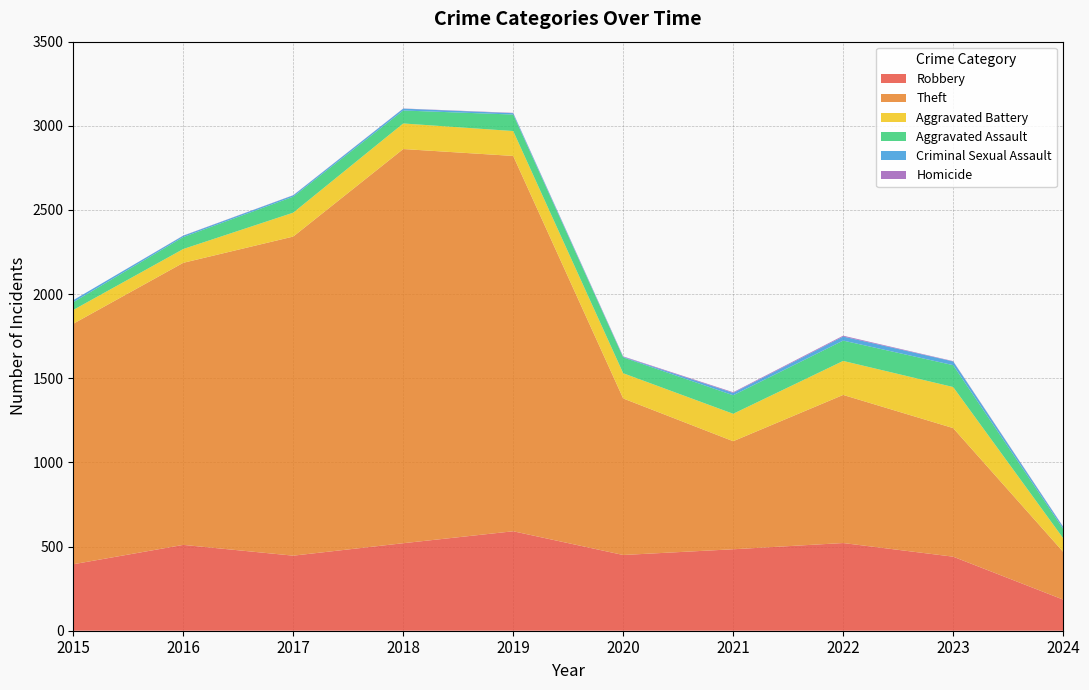

Reading left to right, transcribe all the data shown in this chart.

Robbery: 395	510	446	520	591	450	484	521	440	185
Theft: 1429	1676	1896	2342	2230	930	642	880	764	284
Aggravated Battery: 82	82	142	152	148	150	163	202	244	81
Aggravated Assault: 46	71	95	77	98	94	110	121	130	56
Criminal Sexual Assault: 12	8	8	11	8	3	14	24	22	11
Homicide: 0	1	1	1	2	3	4	5	2	2